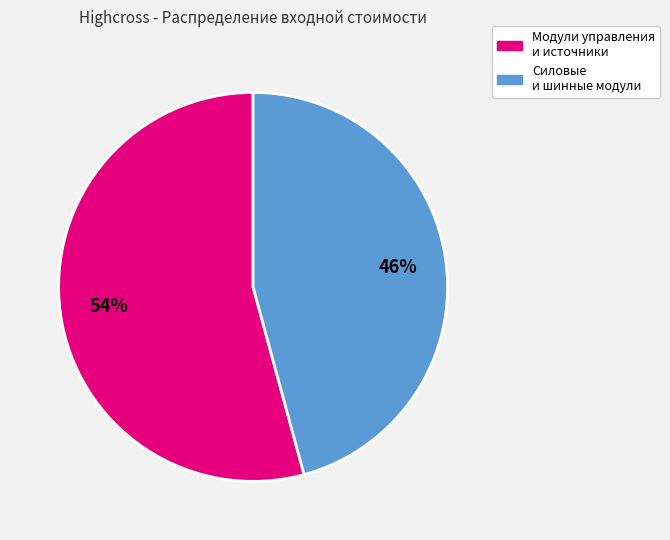

Is there a majority slice in this chart?

Yes